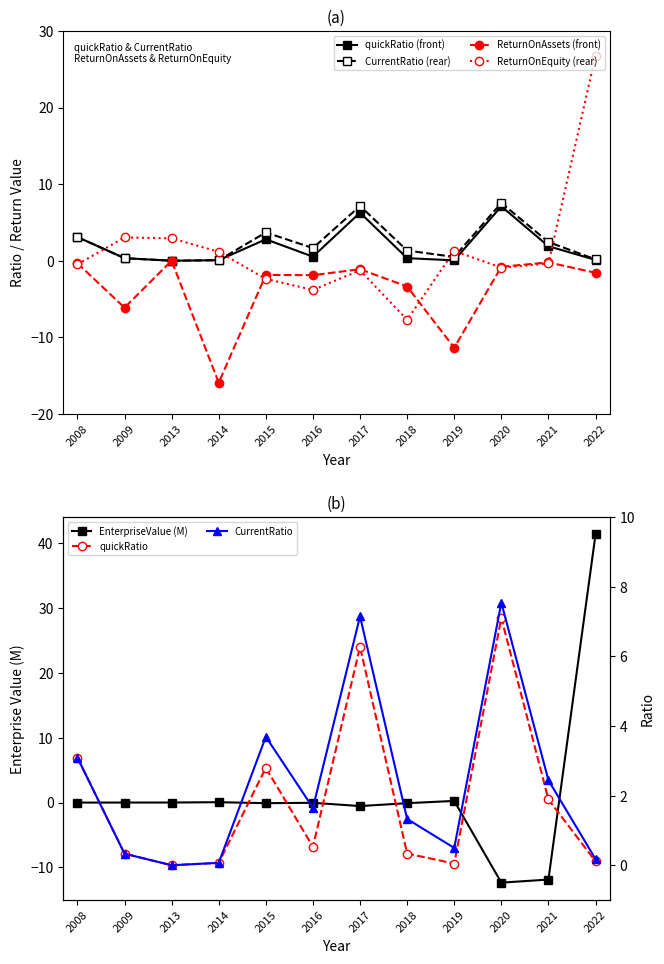

How many data points in EnterpriseValue are less than 0?

8